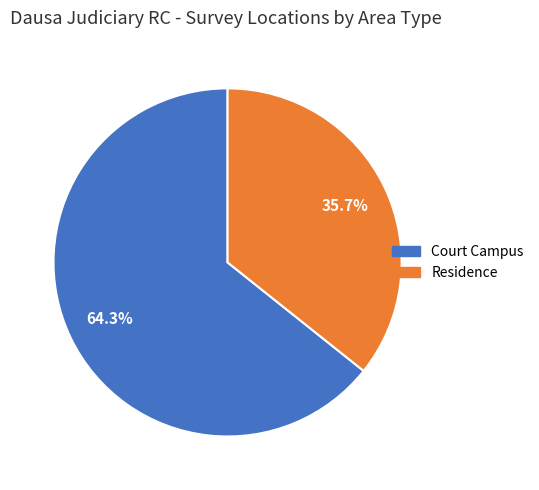

True or false: Residence accounts for 29% of the total.

False